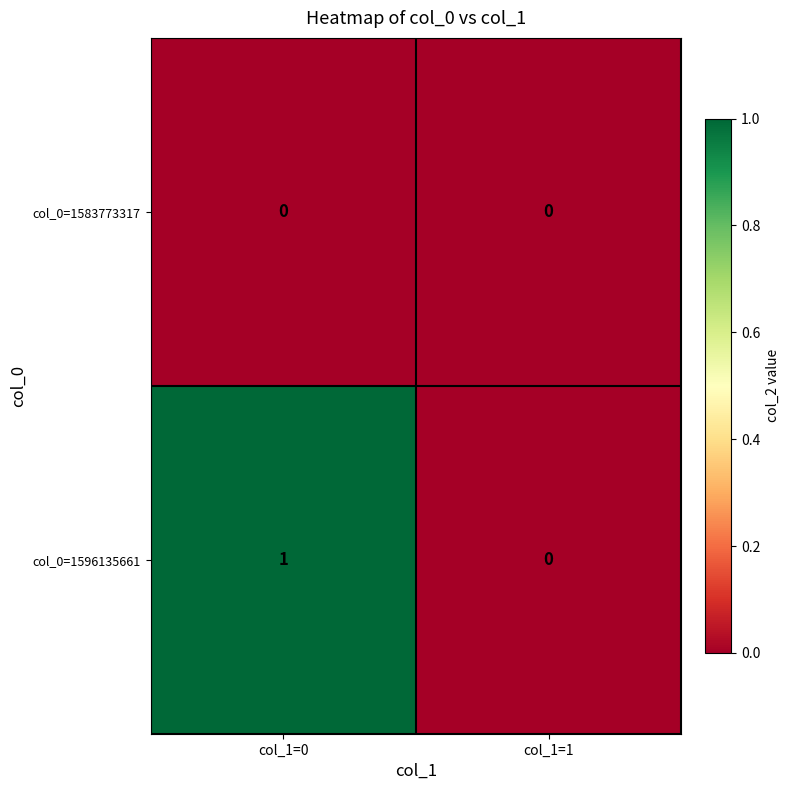

Count the number of categories in the chart.

2